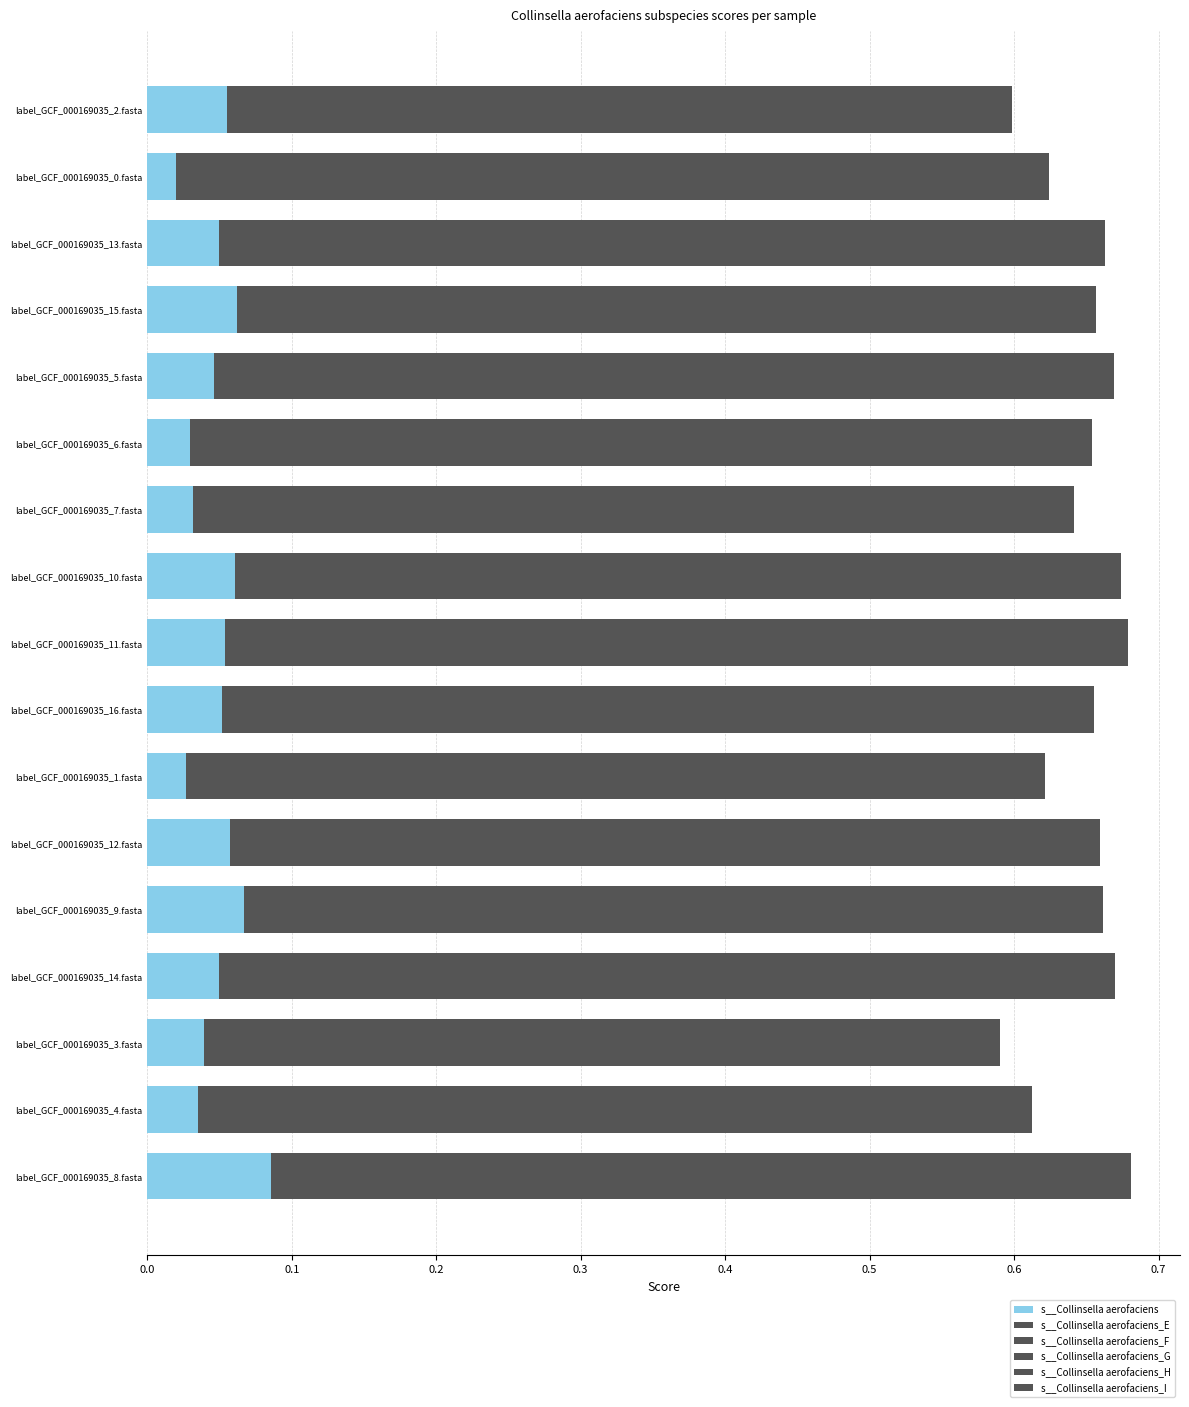

How many series are shown in this chart?

6